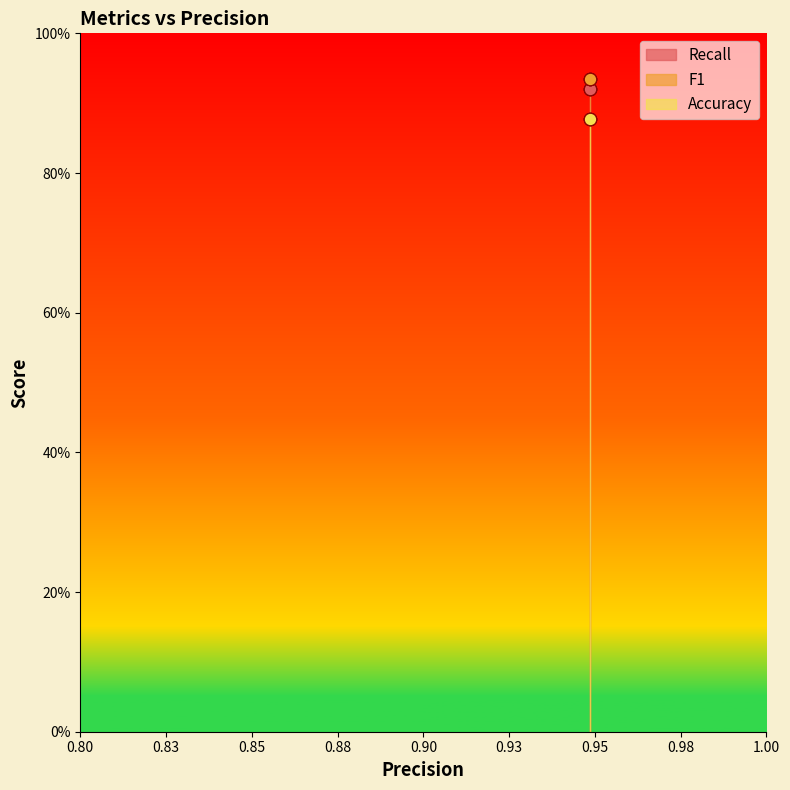

Which series contains the lowest Y value?

Accuracy